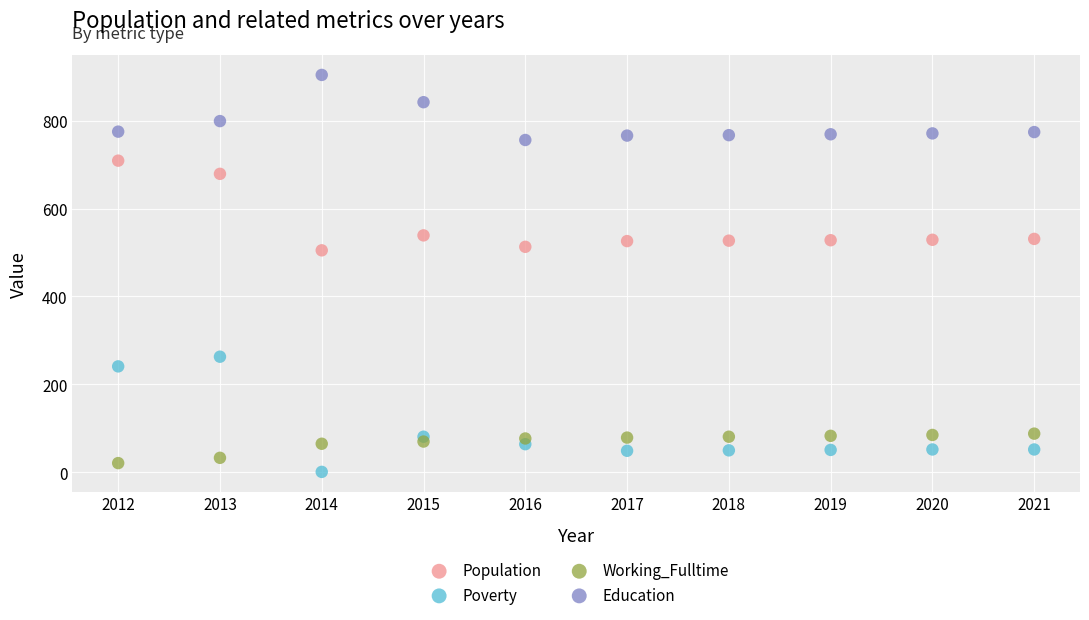

What is the X range (max minus min) for the scatter plot?

9